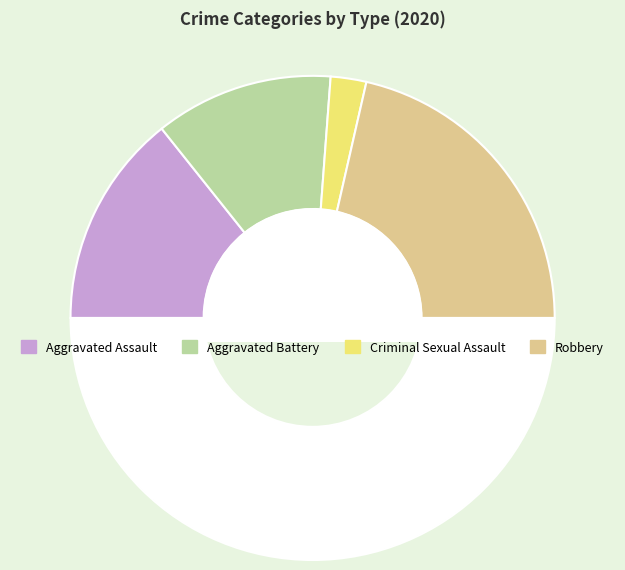

How many segments does this pie chart have?

5